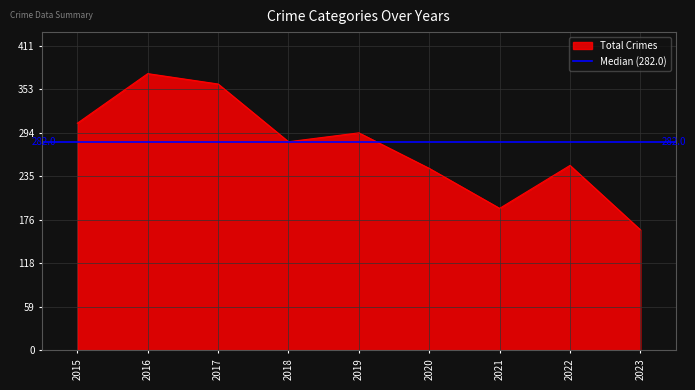

Which category has the lowest value in the Total Crimes series?

2023